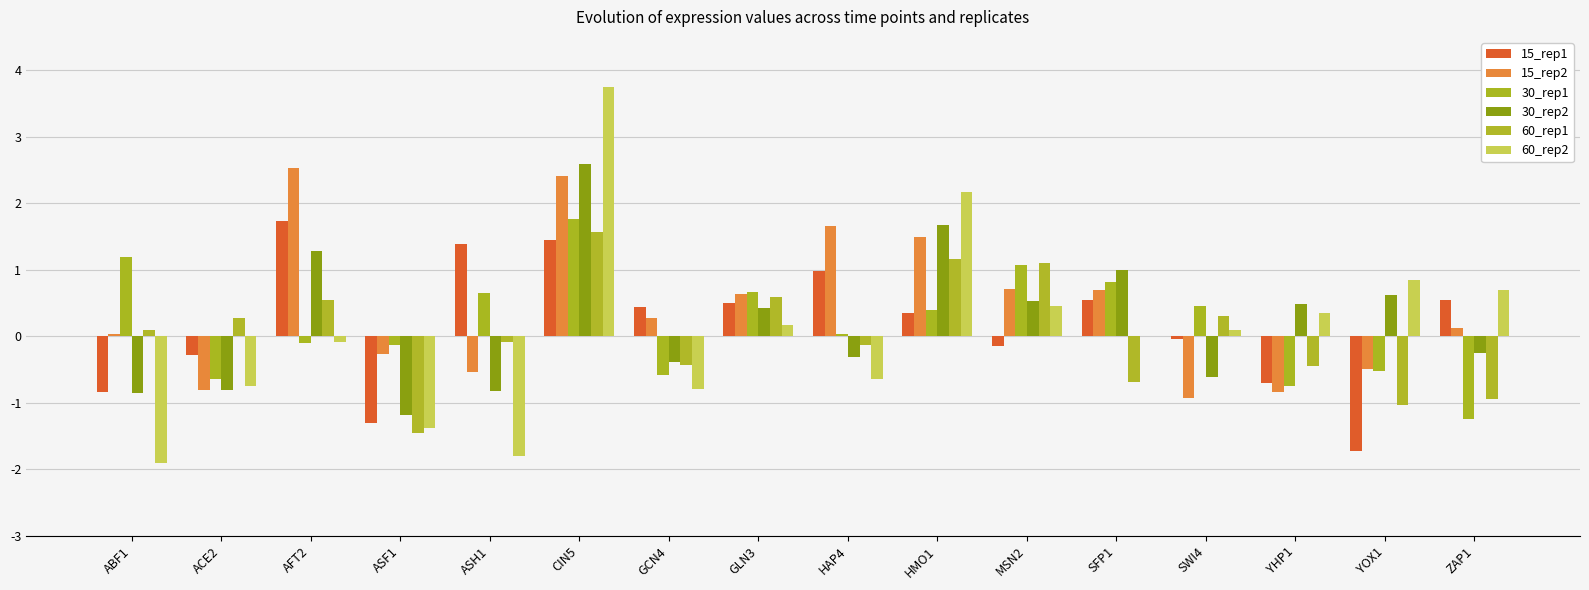

True or false: 15_rep1 has a value of -0.0 at SWI4.

True